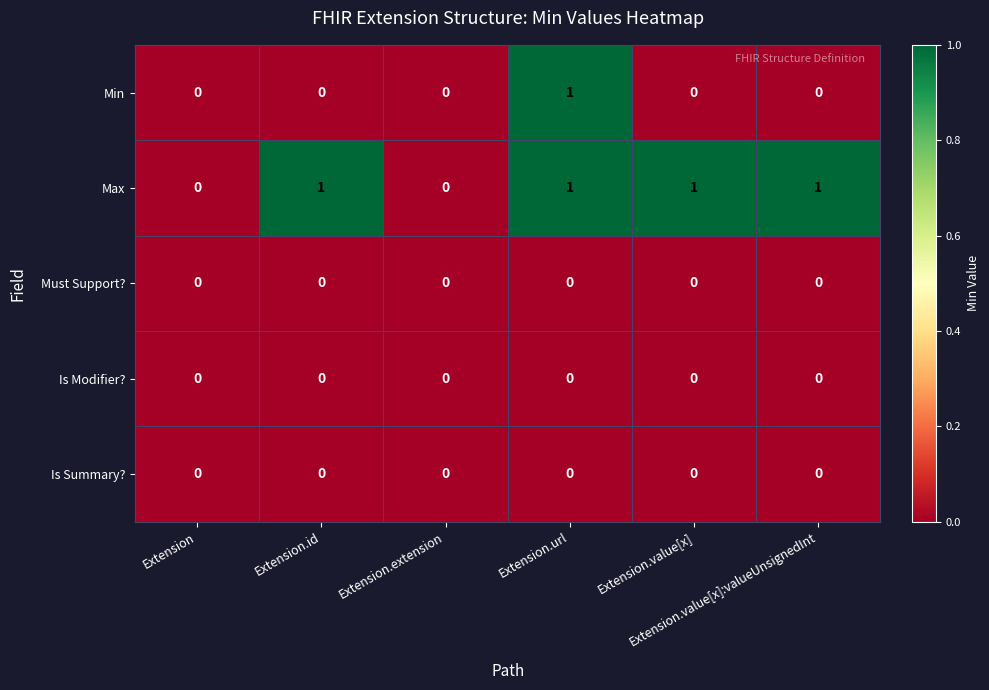

Count the Max values in the range 0 to 1.

6